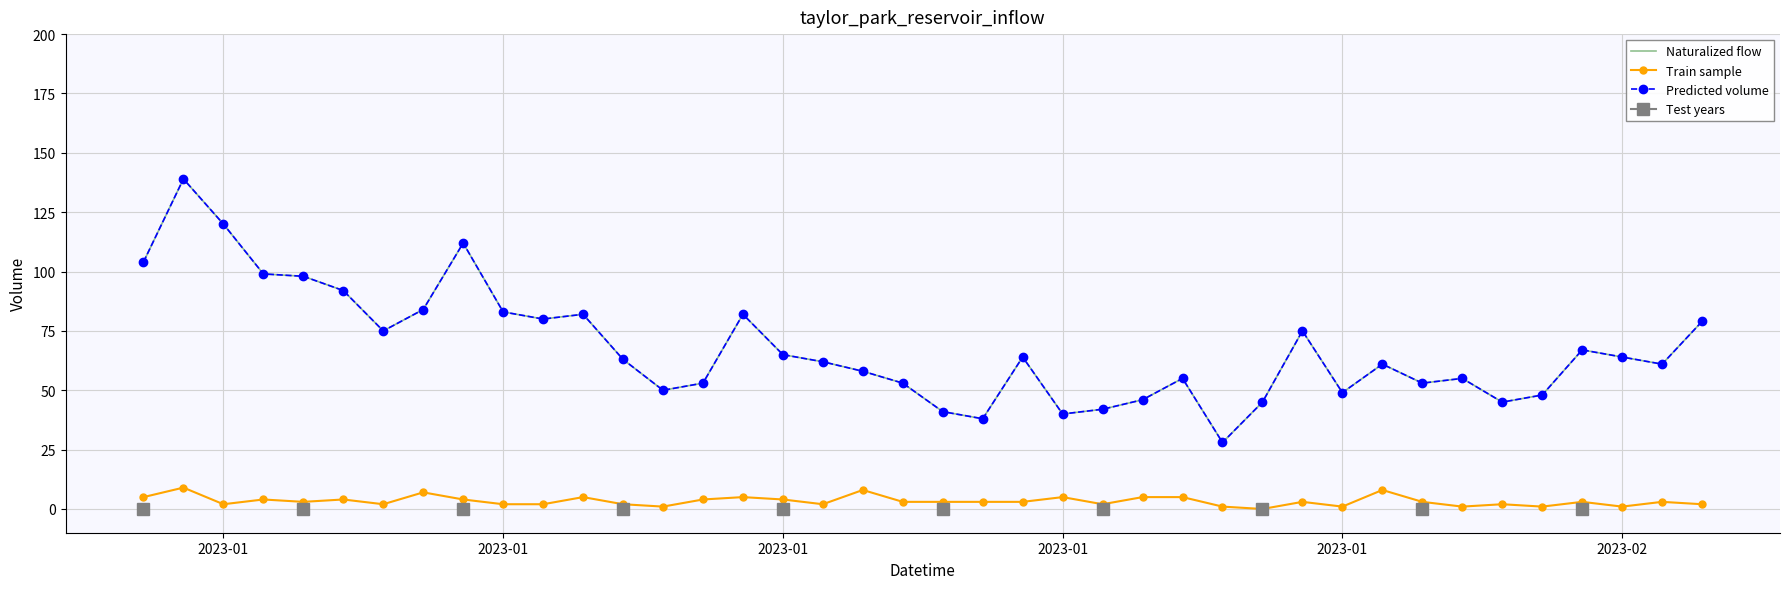

How many series are shown in this chart?

3